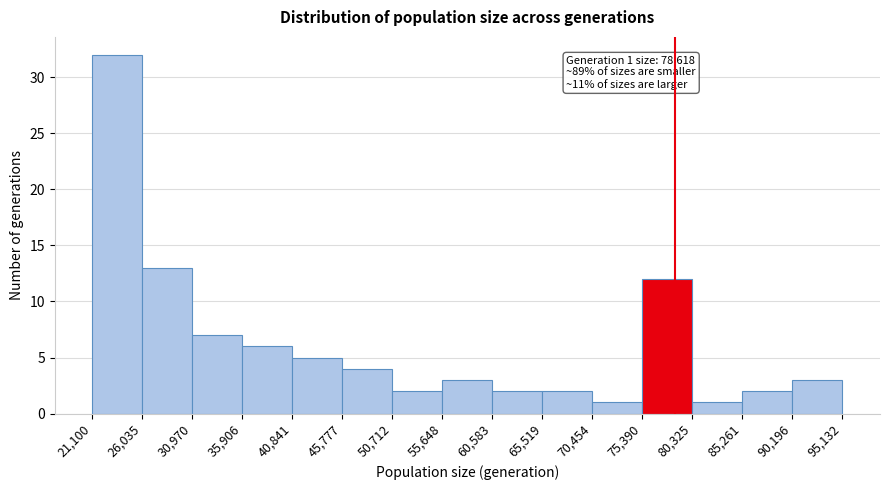

Over which range of the x-axis is the bar tallest?

21,100 to 26,035